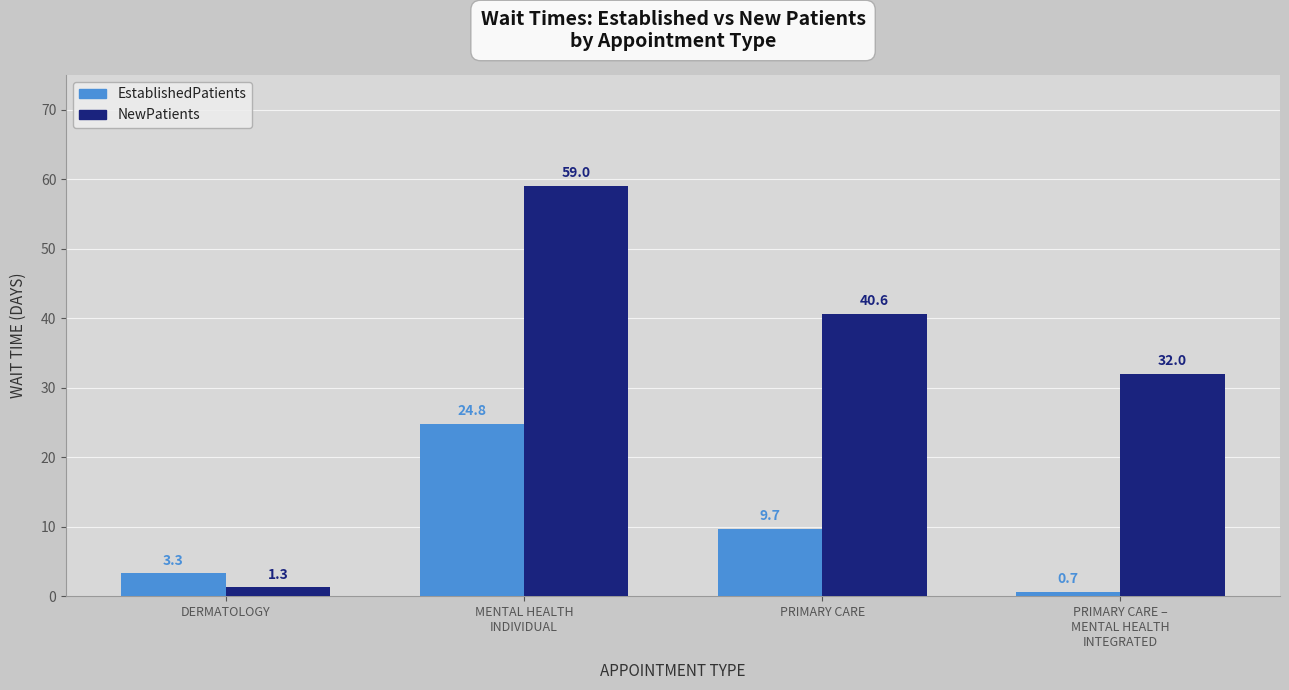

What is the difference between the highest and lowest values at PRIMARY CARE?

30.9